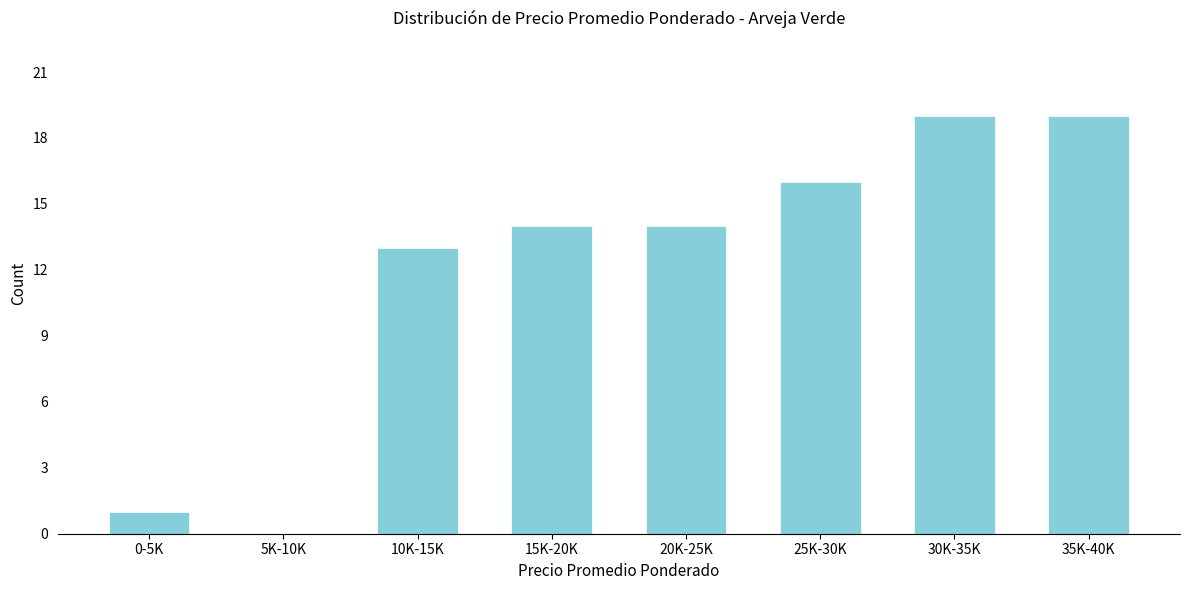

Reading left to right, extract all data points from this chart.

0-5K=1	5K-10K=0	10K-15K=13	15K-20K=14	20K-25K=14	25K-30K=16	30K-35K=19	35K-40K=19